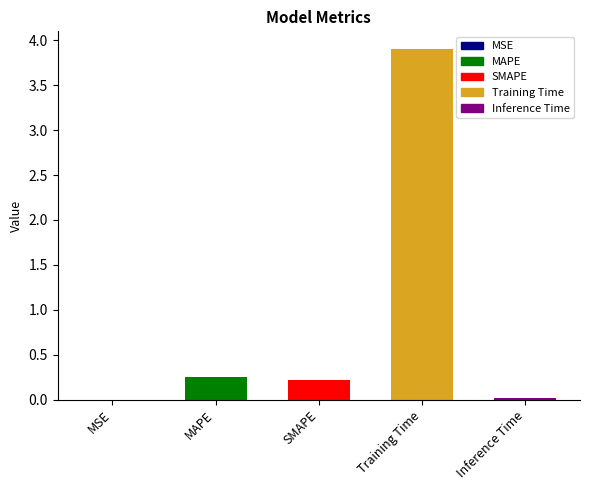

What is the sum of the values at SMAPE and Training Time?

4.1